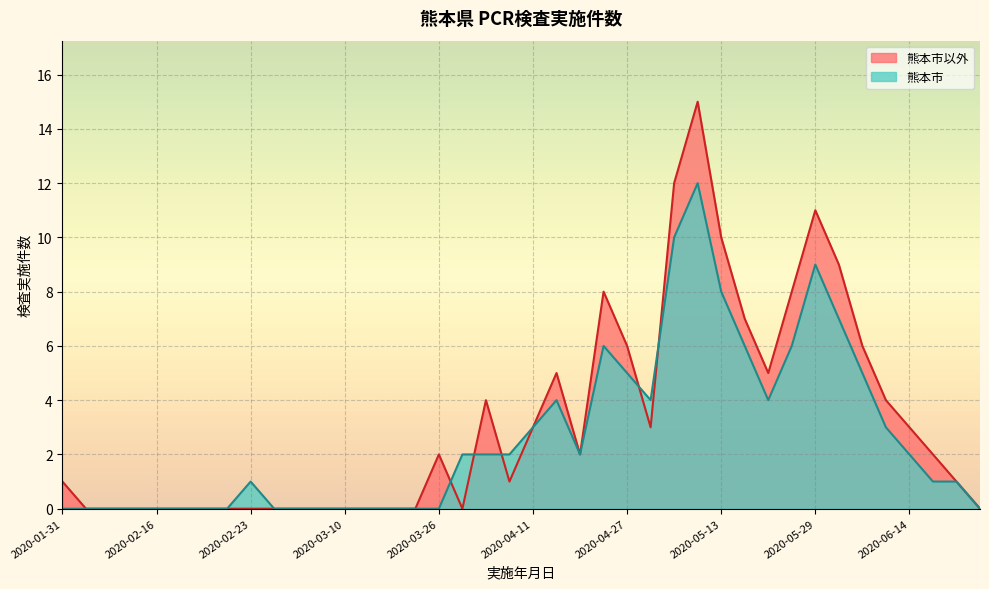

Where is 熊本市以外 nearest to the value 7?

2020-05-17